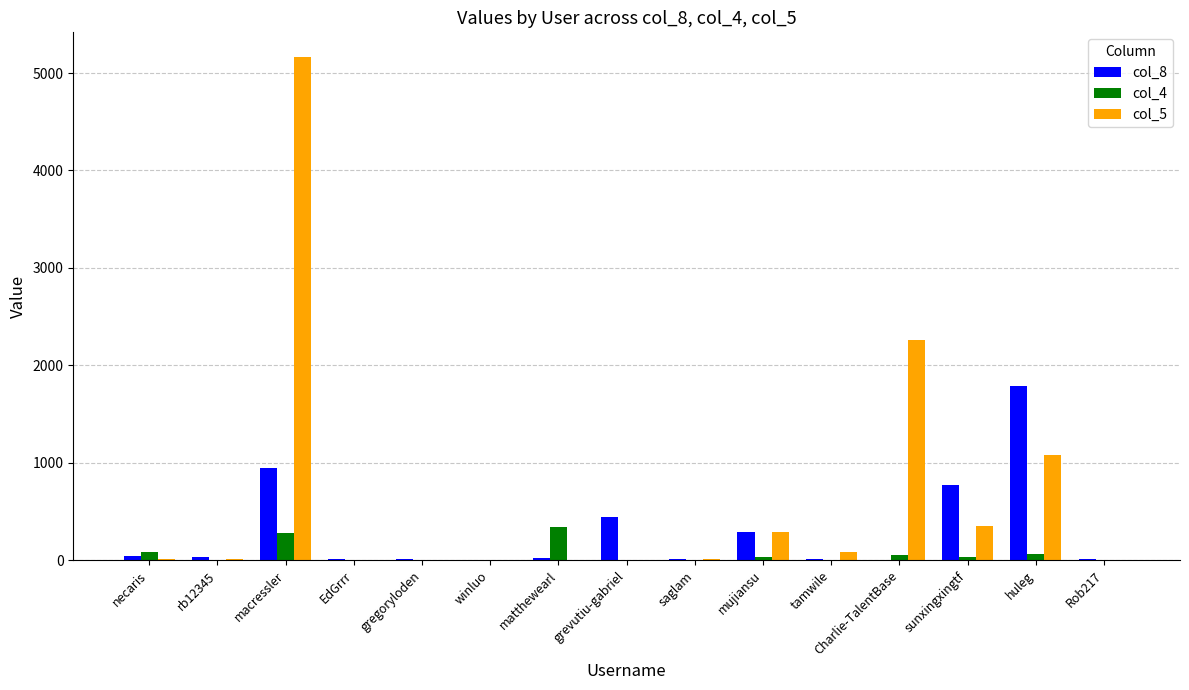

Which category has the highest value in the col_8 series?

huleg